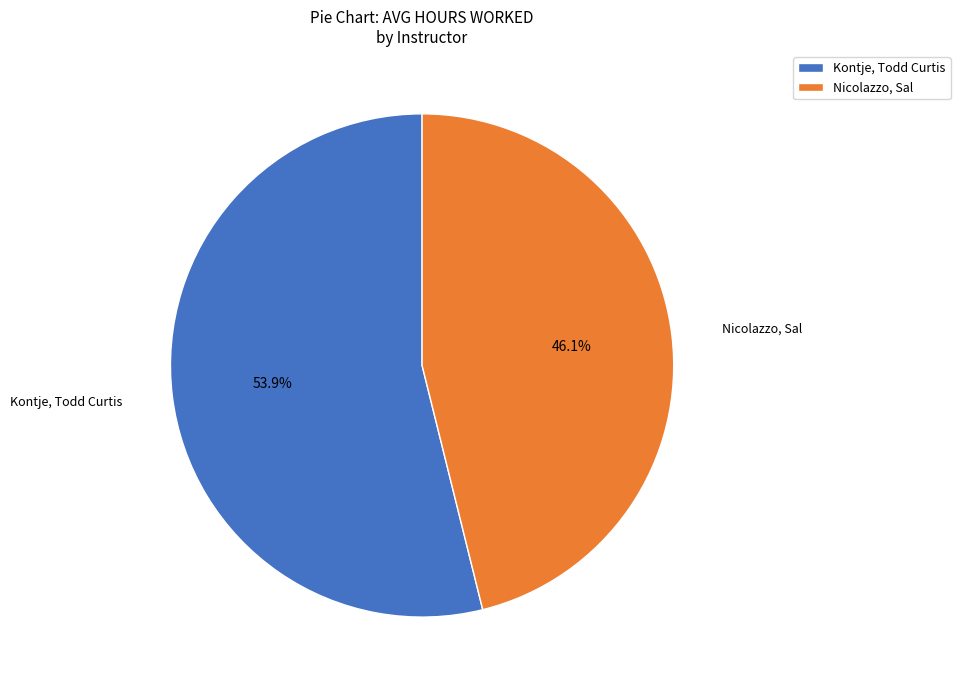

To the nearest percent, what is the difference between the largest and smallest slice percentages?

8%